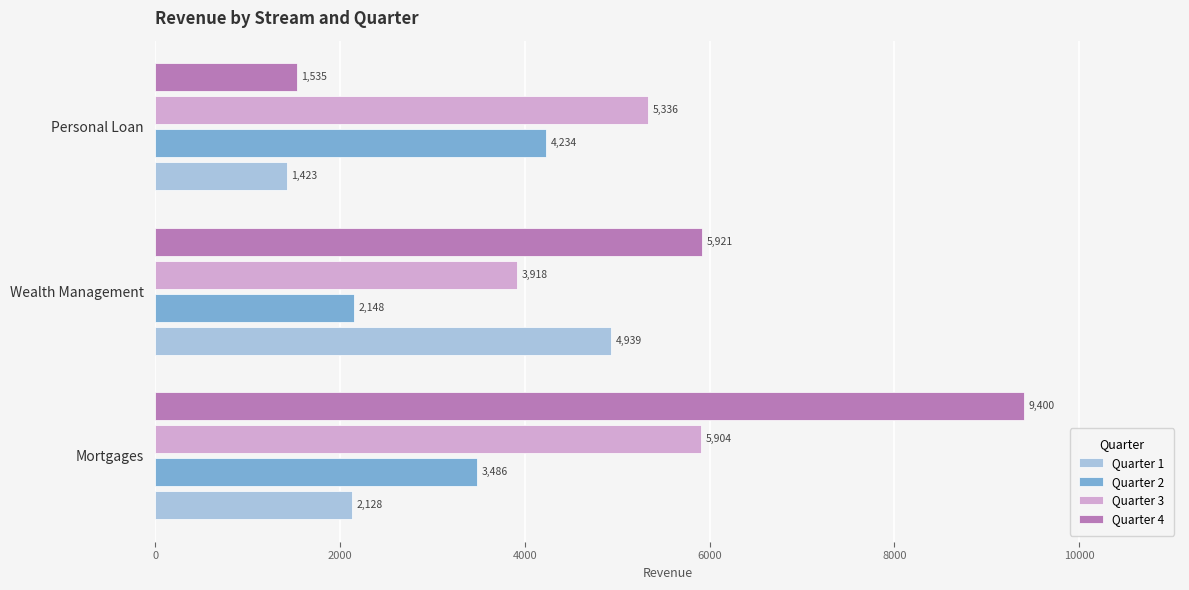

What is the spread (max minus min) of values at Personal Loan?

3913